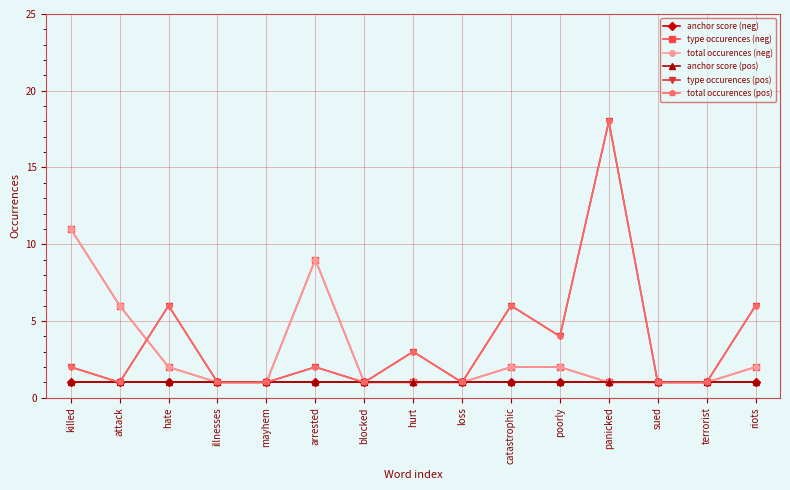

What is the total value across all series at terrorist?

6